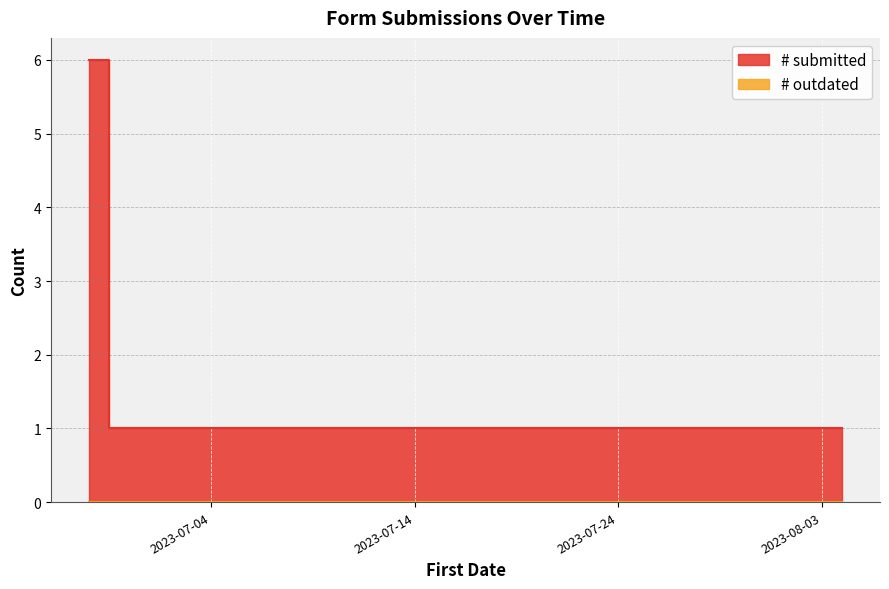

What is the smallest value displayed?

1